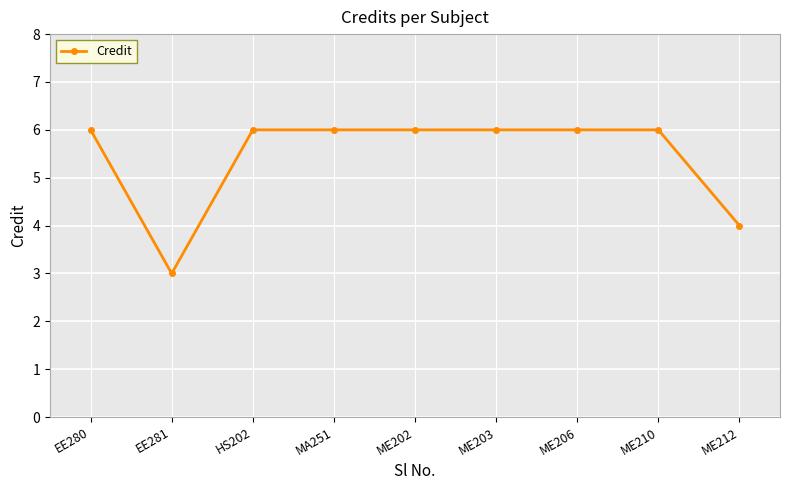

What is the greatest value displayed?

6